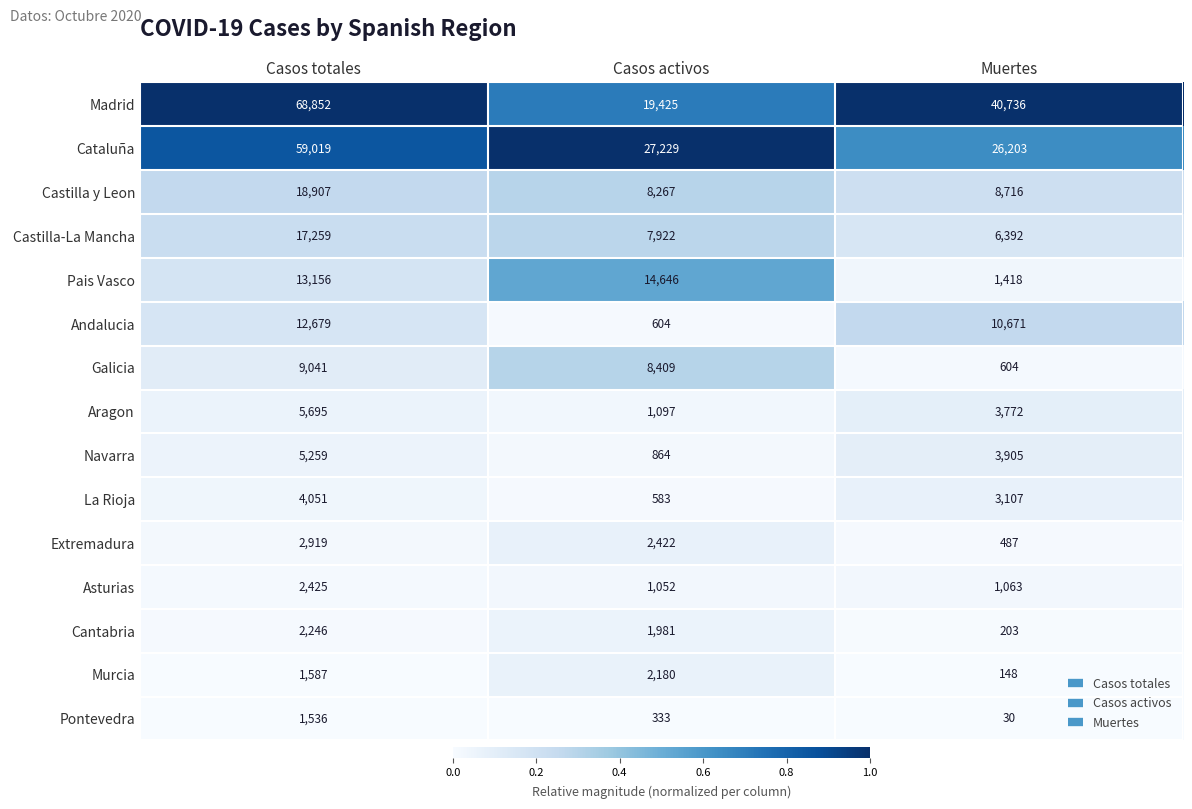

What is the spread (max minus min) of values at Casos activos?

26896